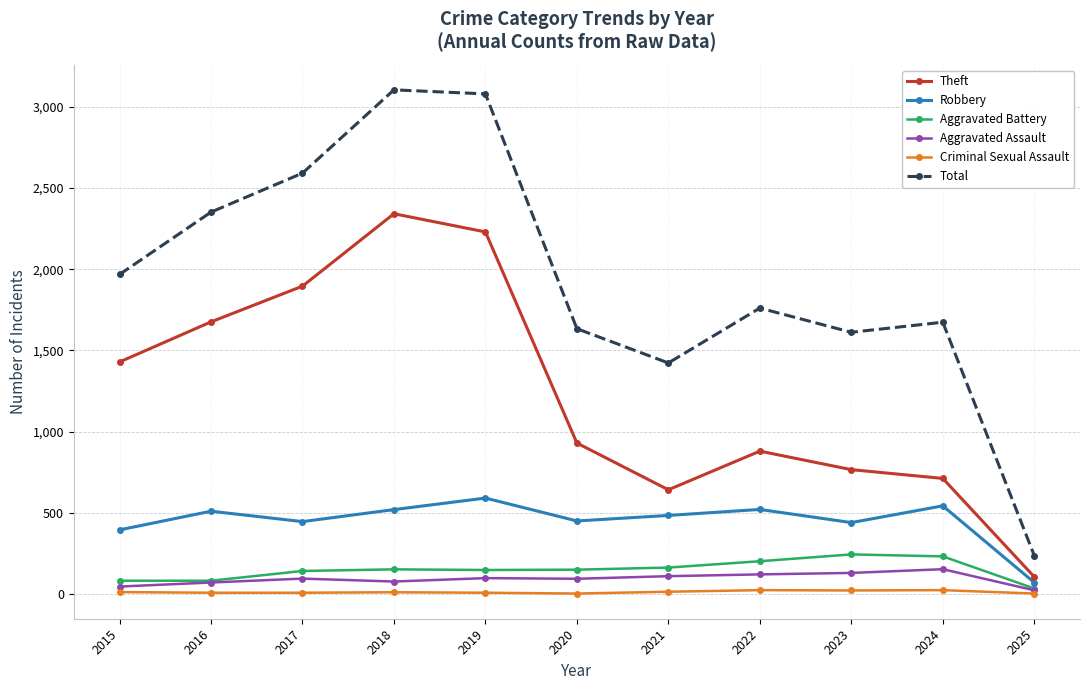

Is the value of Criminal Sexual Assault at 2016 greater than the value of Theft at 2024?

No